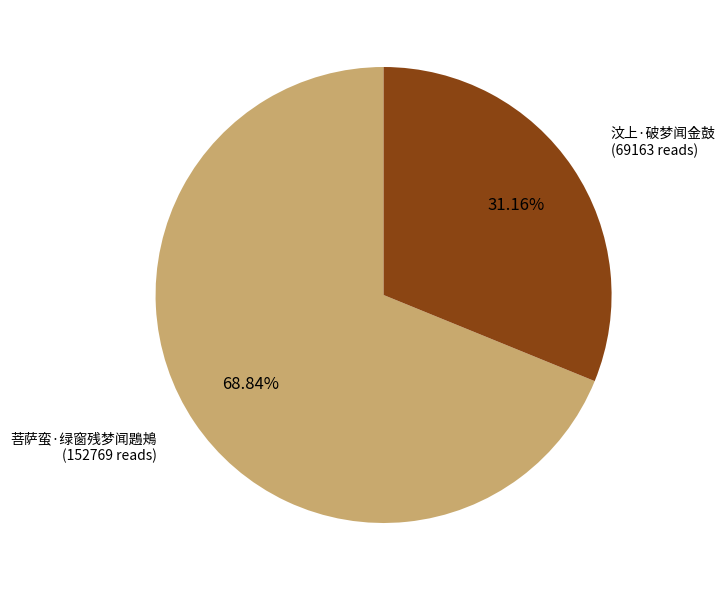

Does any single category account for the majority?

Yes